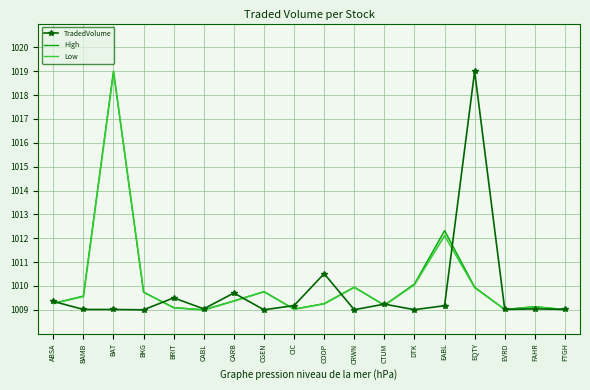

List the labels in order of High value, largest first.

BAT, EABL, DTK, CRWN, EQTY, CGEN, BKG, BAMB, CARB, ABSA, COOP, CTUM, FAHR, BRIT, CIC, EVRD, FTGH, CABL